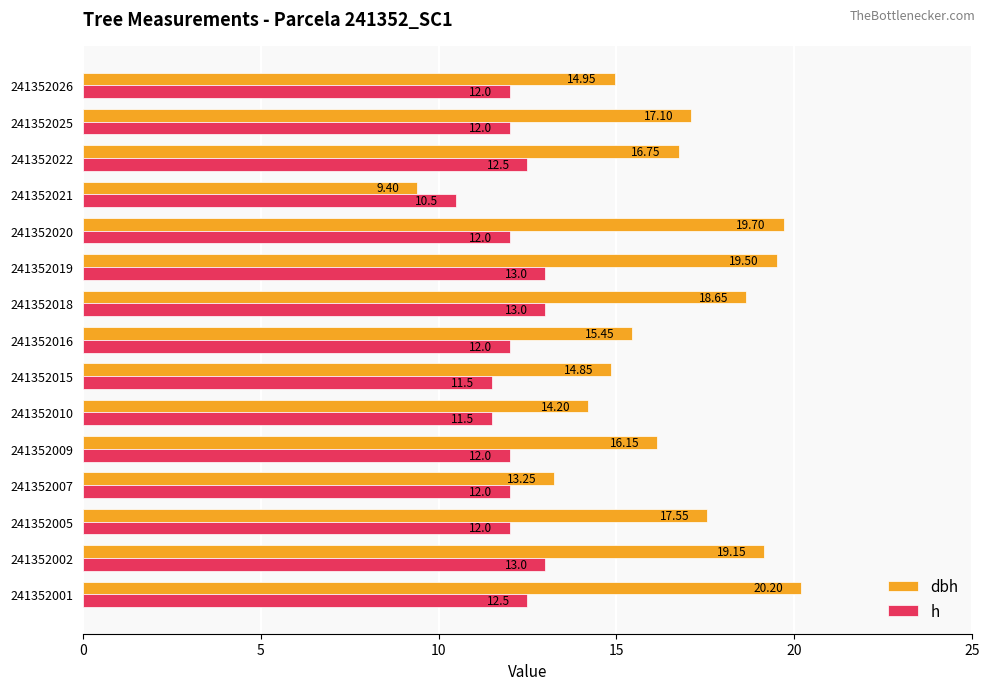

At how many categories does at least one series exceed 12?

14